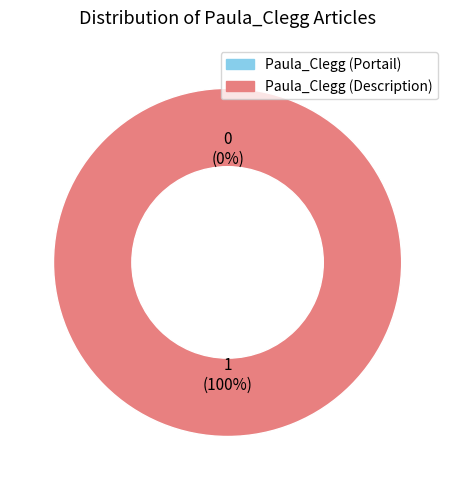

To the nearest percent, what is the combined percentage of Paula_Clegg (Portail) and Paula_Clegg (Description)?

100%